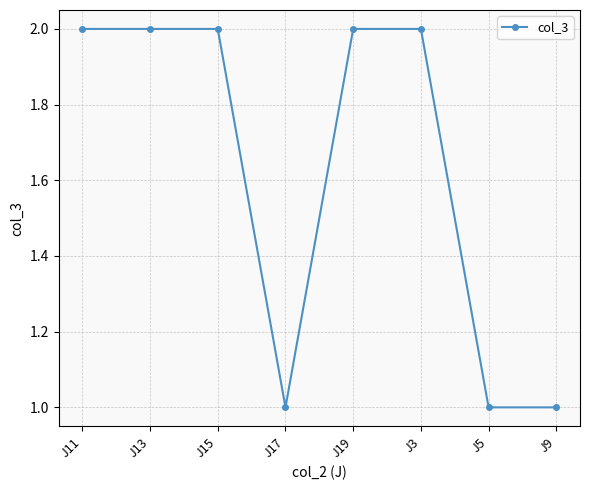

What is the change in value from J11 to J5?

-1